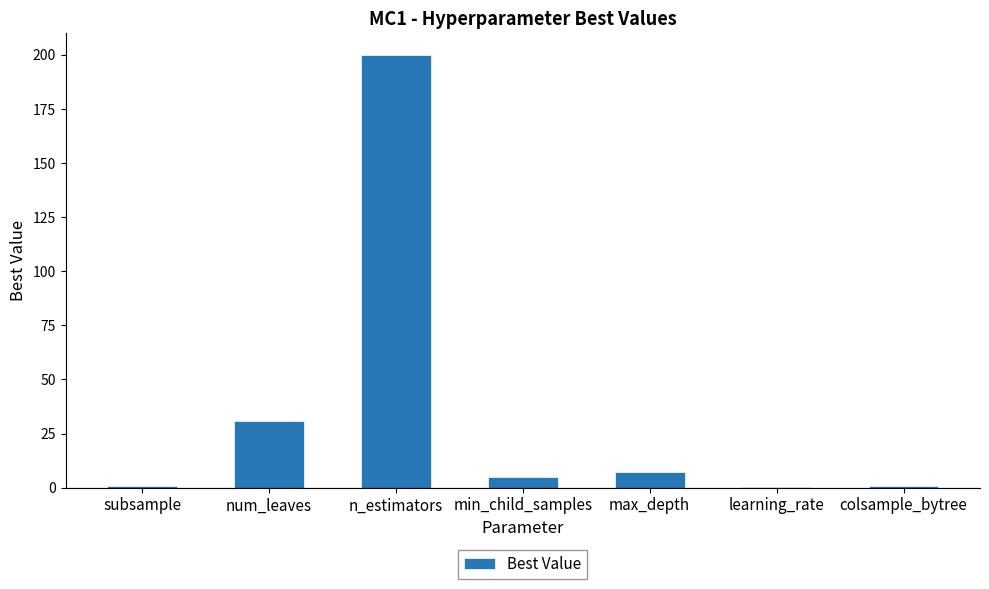

At which label does the data first exceed 5?

num_leaves